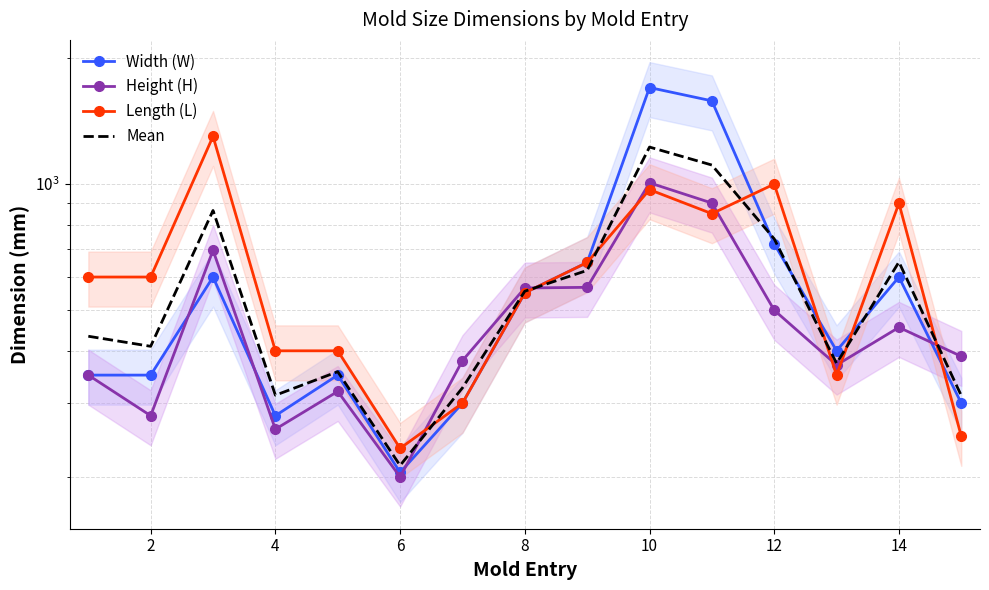

How many values in the Width (W) series are below 400?

7